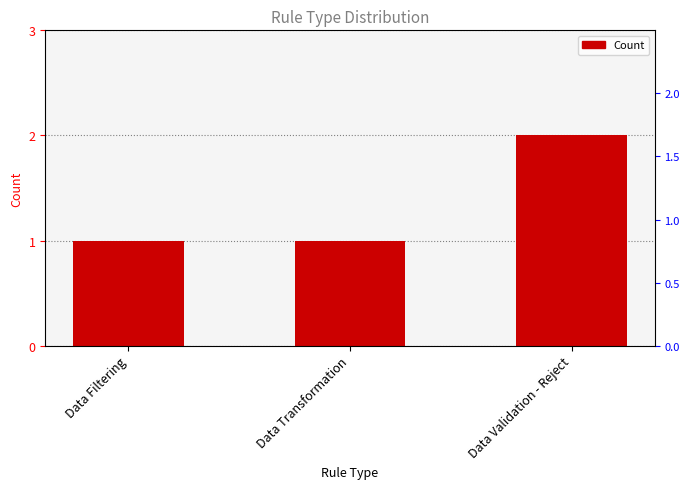

What is the difference between the values at Data Validation - Reject and Data Filtering?

1